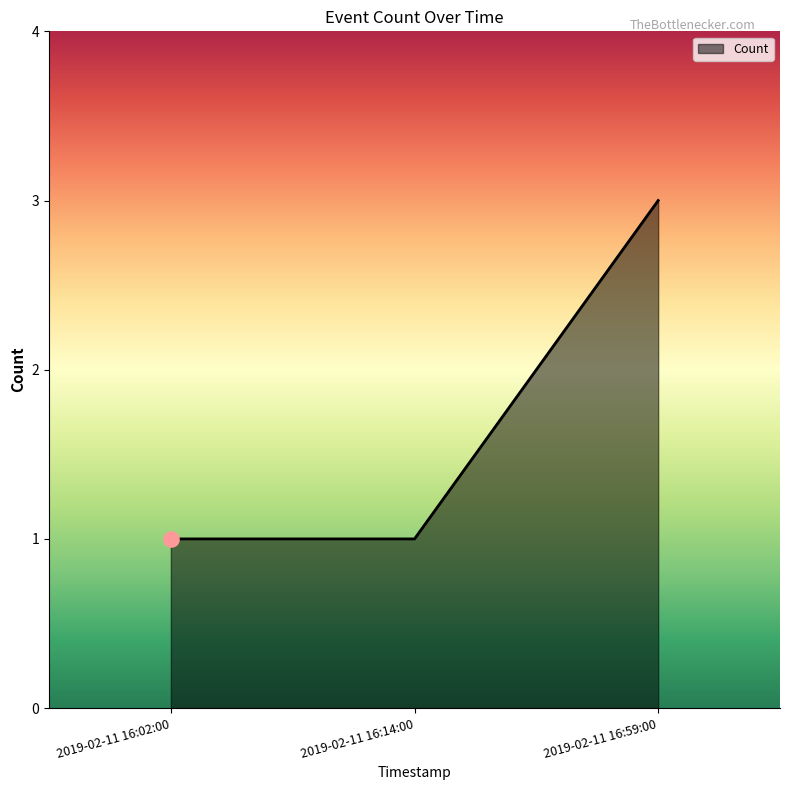

What is the change in value from 2019-02-11 16:14:00 to 2019-02-11 16:59:00?

+2